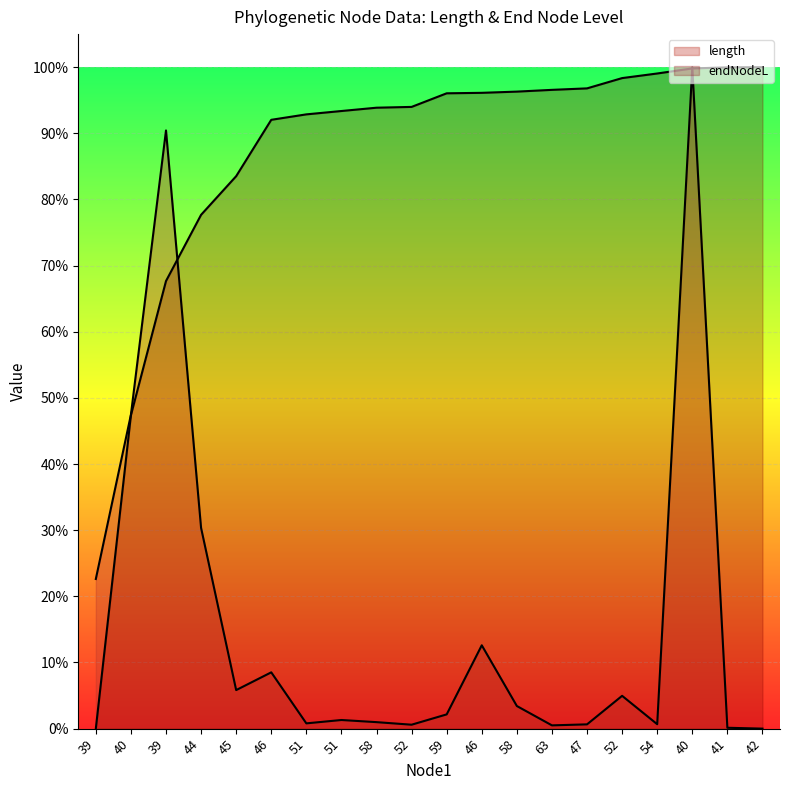

What is the difference between the maximum and minimum values in the length series?

100.0